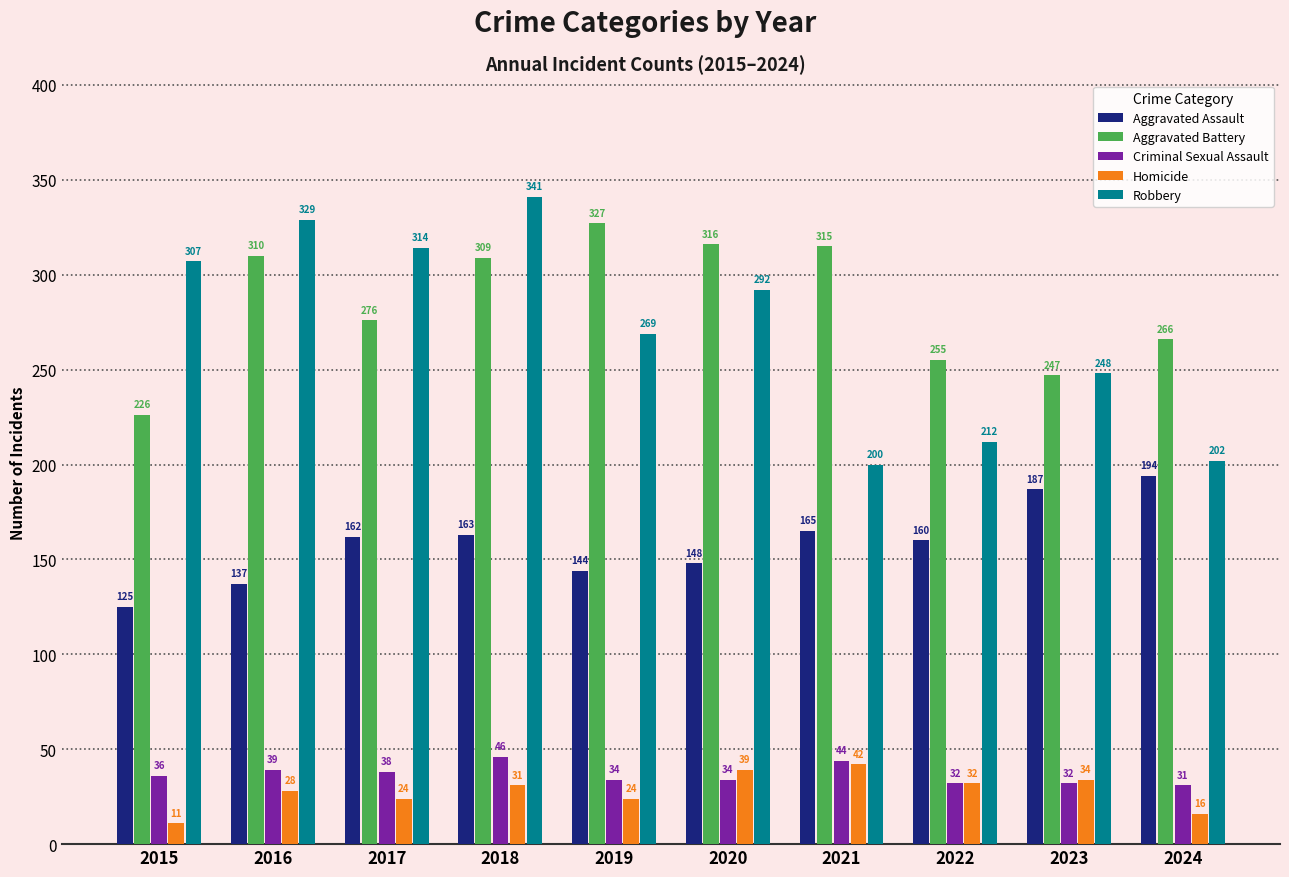

The Robbery series shows 226 at 2018. True or false?

False